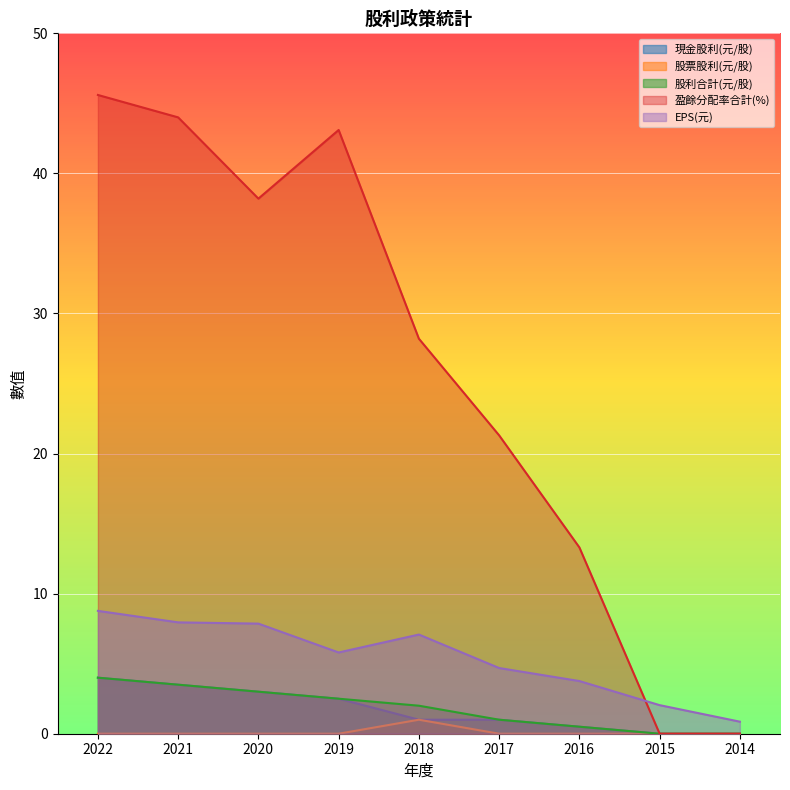

Does the chart display data point markers on the line(s)?

No